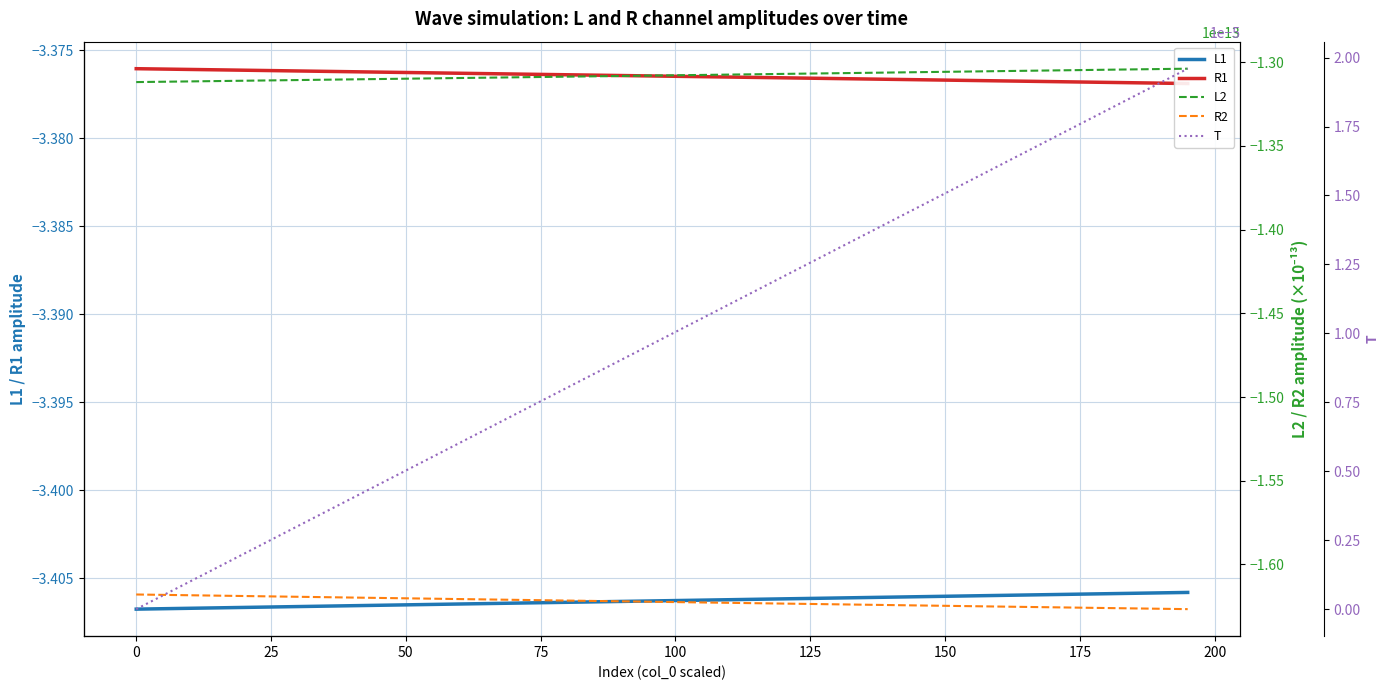

True or false: R2 and T cross at least once.

False